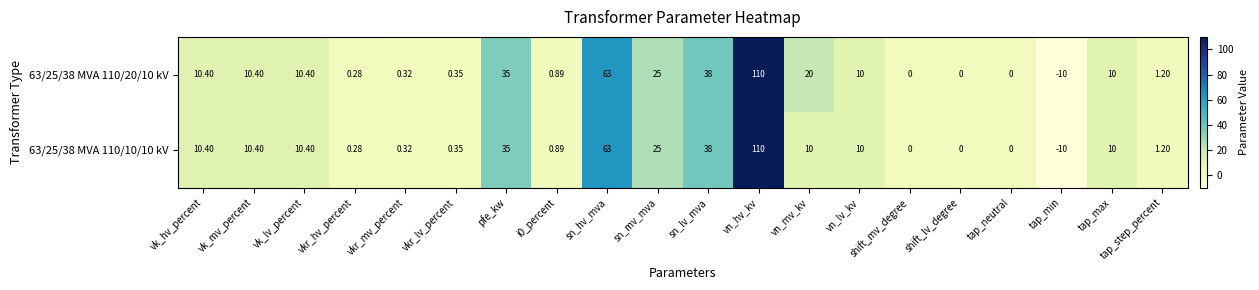

At which category does the chart reach its minimum across all series?

tap_min